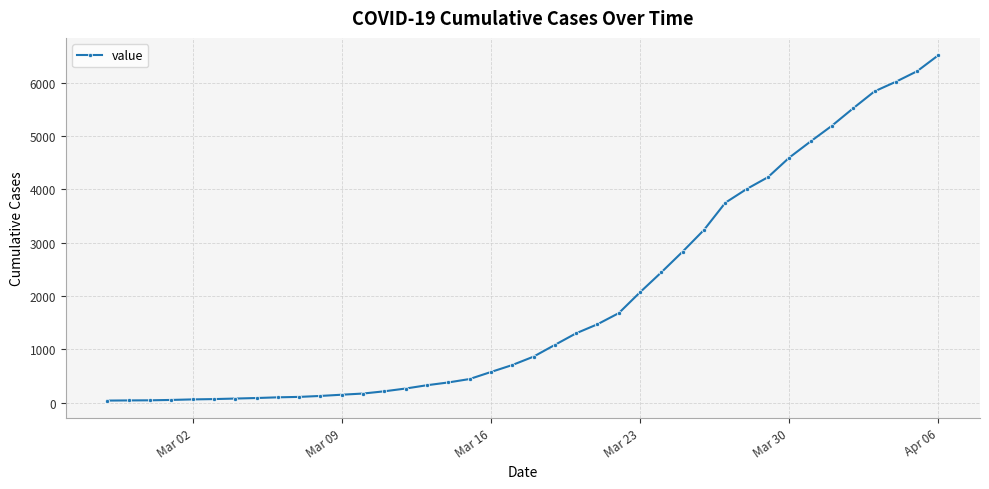

What is the difference between the maximum and minimum values?

6477